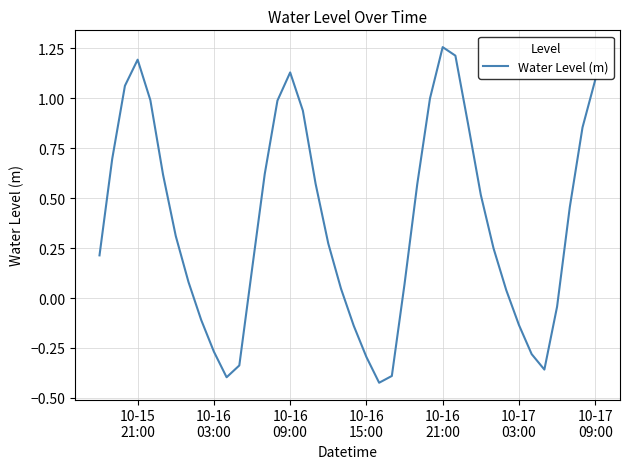

Reading right to left, extract all data points from this chart.

1.1	0.9	0.5	-0.0	-0.4	-0.3	-0.1	0.0	0.2	0.5	0.9	1.2	1.3	1.0	0.6	0.1	-0.4	-0.4	-0.3	-0.1	0.0	0.3	0.6	0.9	1.1	1.0	0.6	0.1	-0.3	-0.4	-0.3	-0.1	0.1	0.3	0.6	1.0	1.2	1.1	0.7	0.2